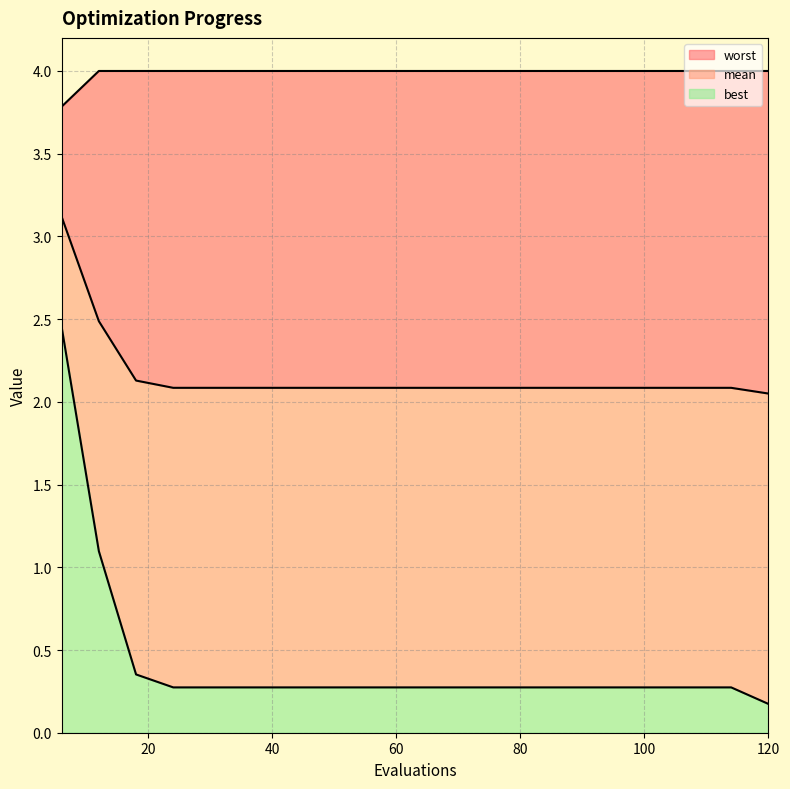

Which category has the highest value across all series?

12